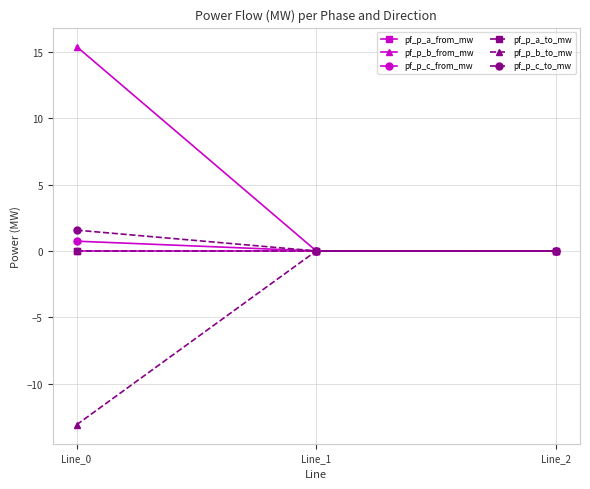

Does the chart have visible grid lines?

Yes